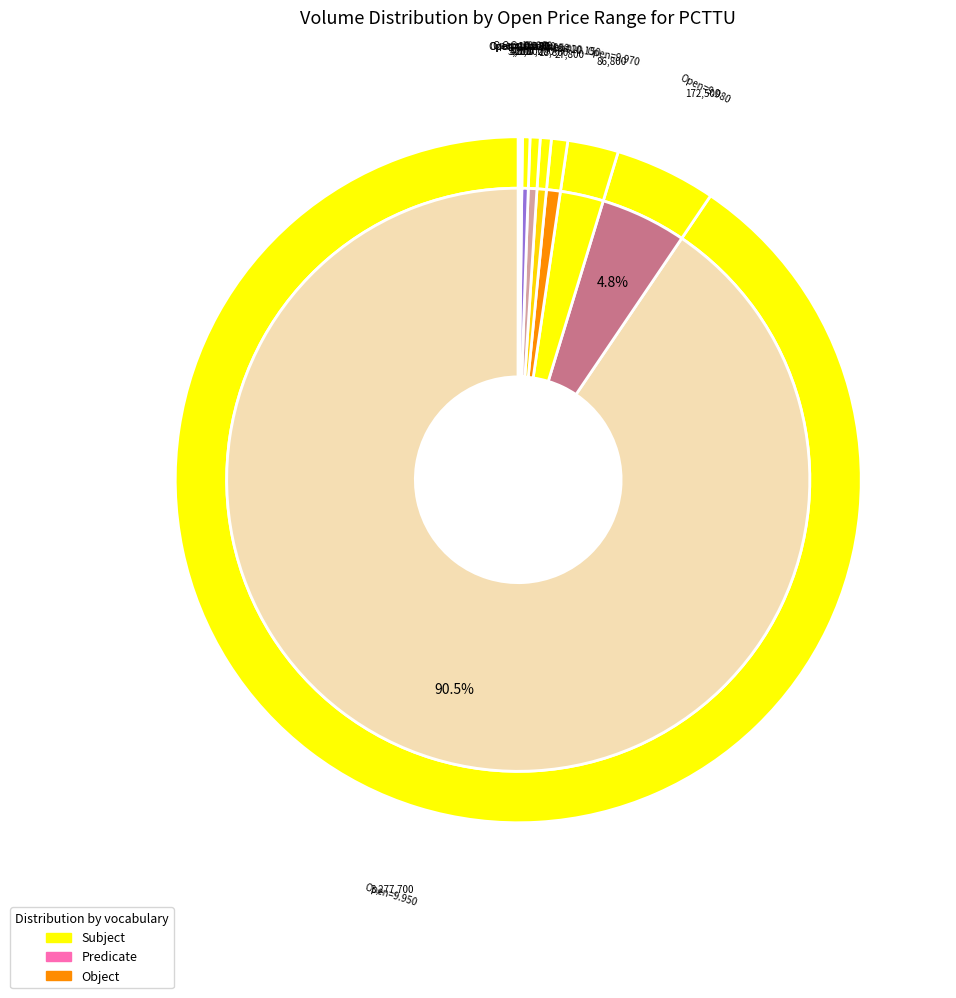

To the nearest percent, what percentage of the pie is 24?

3%